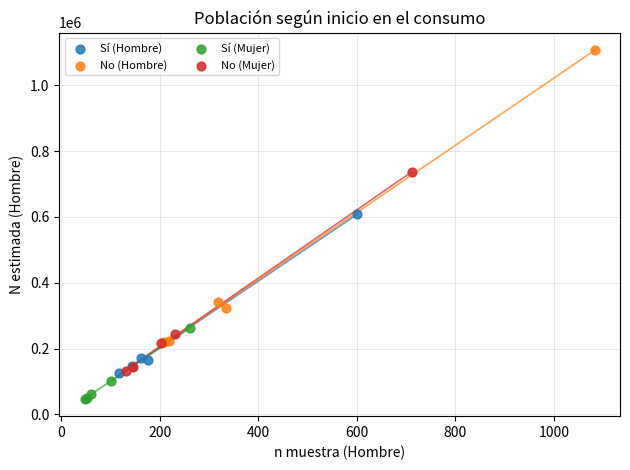

Which series contains the lowest Y value?

Sí (Mujer)